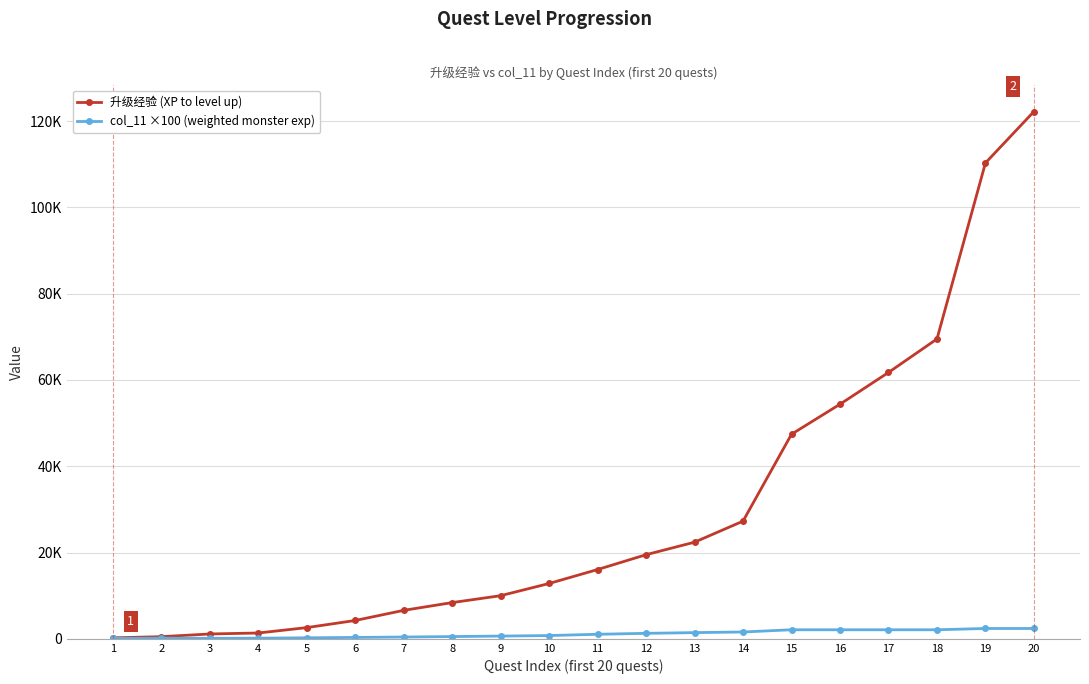

Does the chart have visible grid lines?

Yes